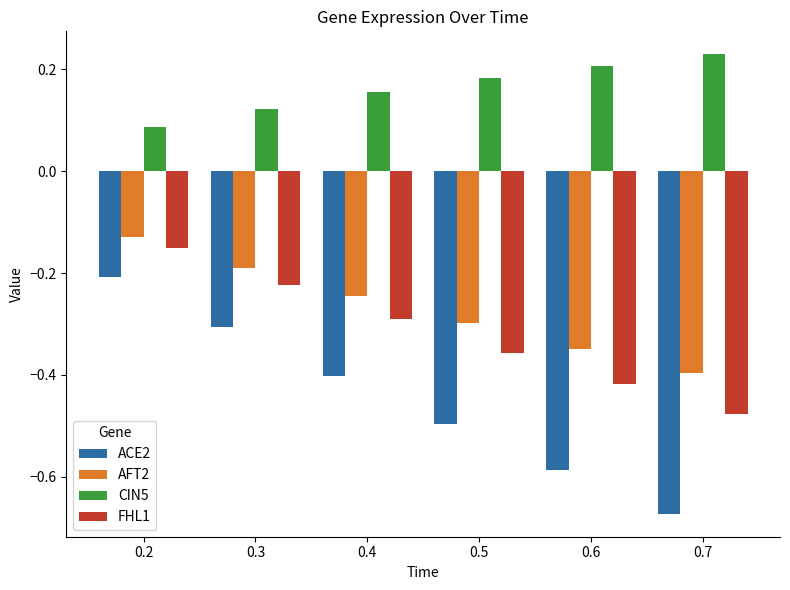

Rank the categories by AFT2 value from lowest to highest.

0.7, 0.6, 0.5, 0.4, 0.3, 0.2